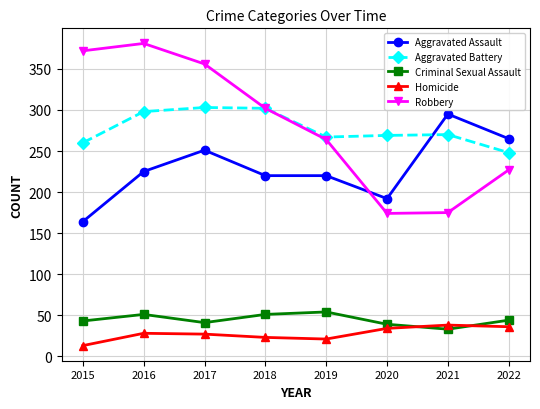

Count the number of categories in the chart.

8